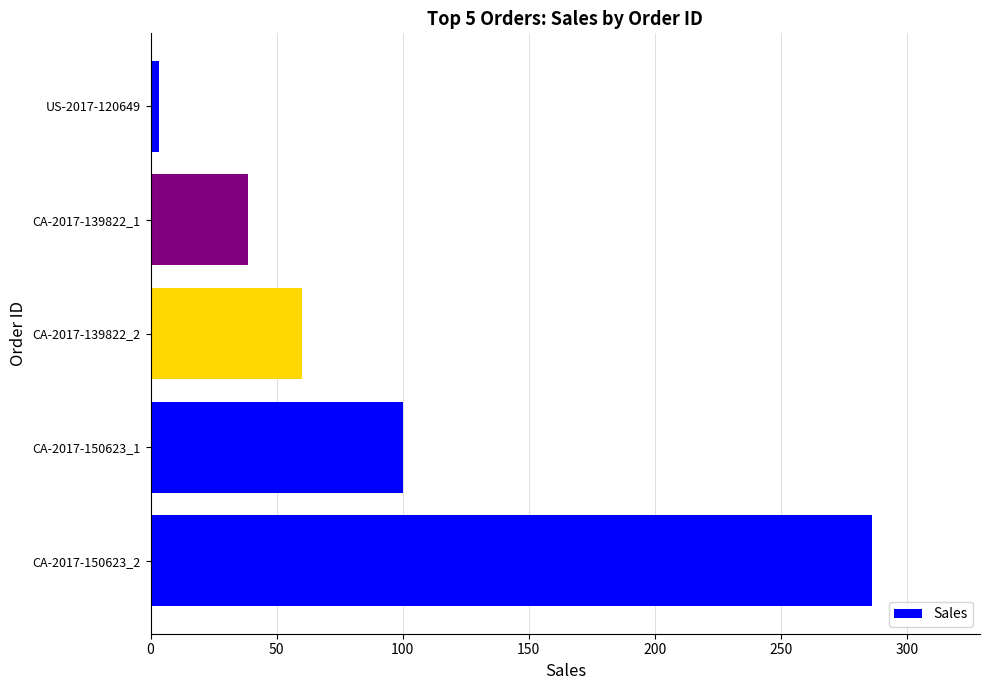

What is the average value?

97.7